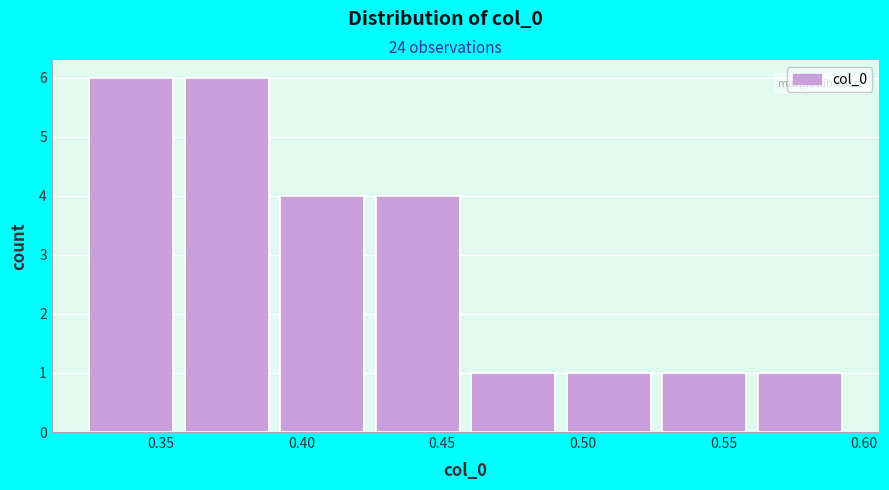

Reading left to right, transcribe this chart: for each bar, give the range it covers on the x-axis and its height. Neither the bar edges nor the heights are printed on the chart, so give them approximately, as read against the axes.

0.325 to 0.360: 6
0.360 to 0.390: 6
0.390 to 0.425: 4
0.425 to 0.460: 4
0.460 to 0.495: 1
0.495 to 0.530: 1
0.530 to 0.560: 1
0.560 to 0.595: 1